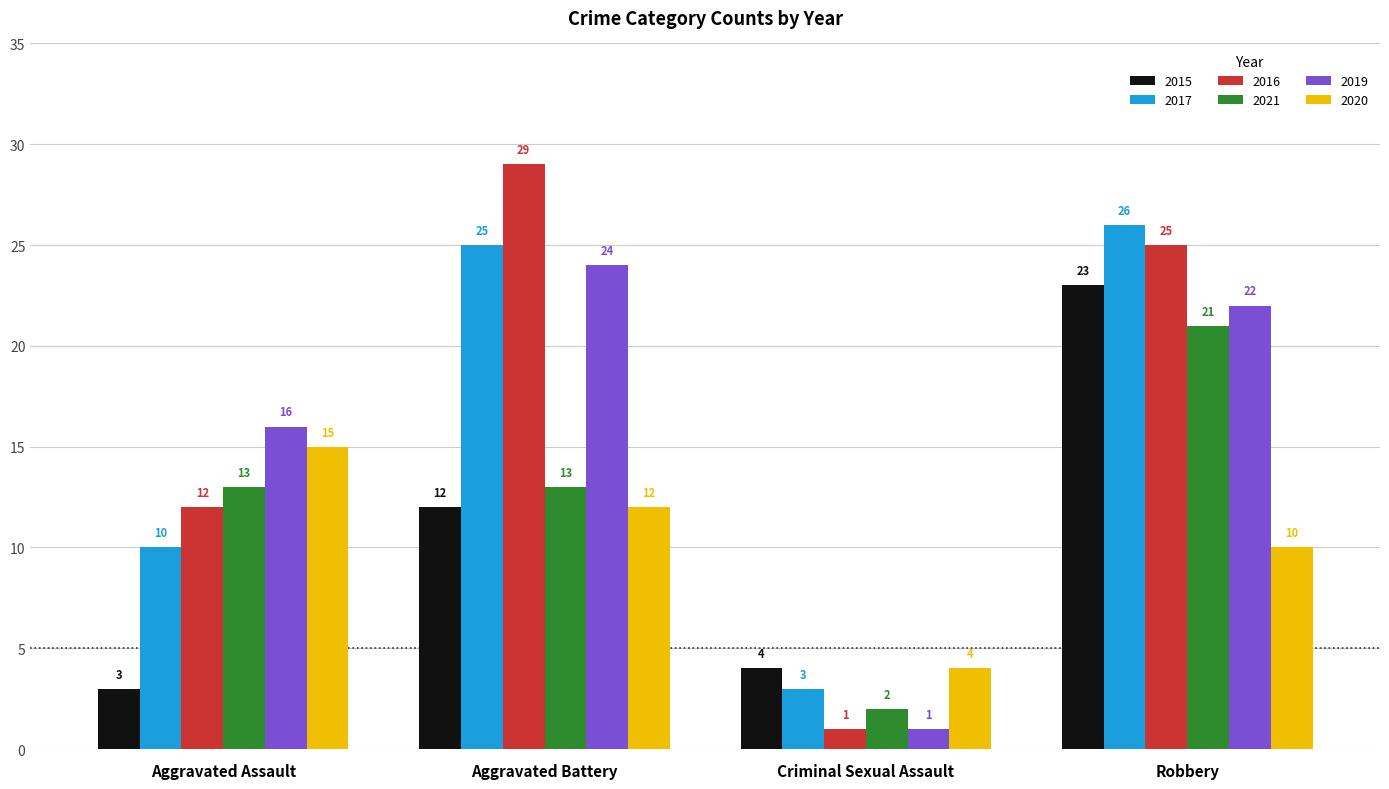

Where is 2015 nearest to the value 13?

Aggravated Battery